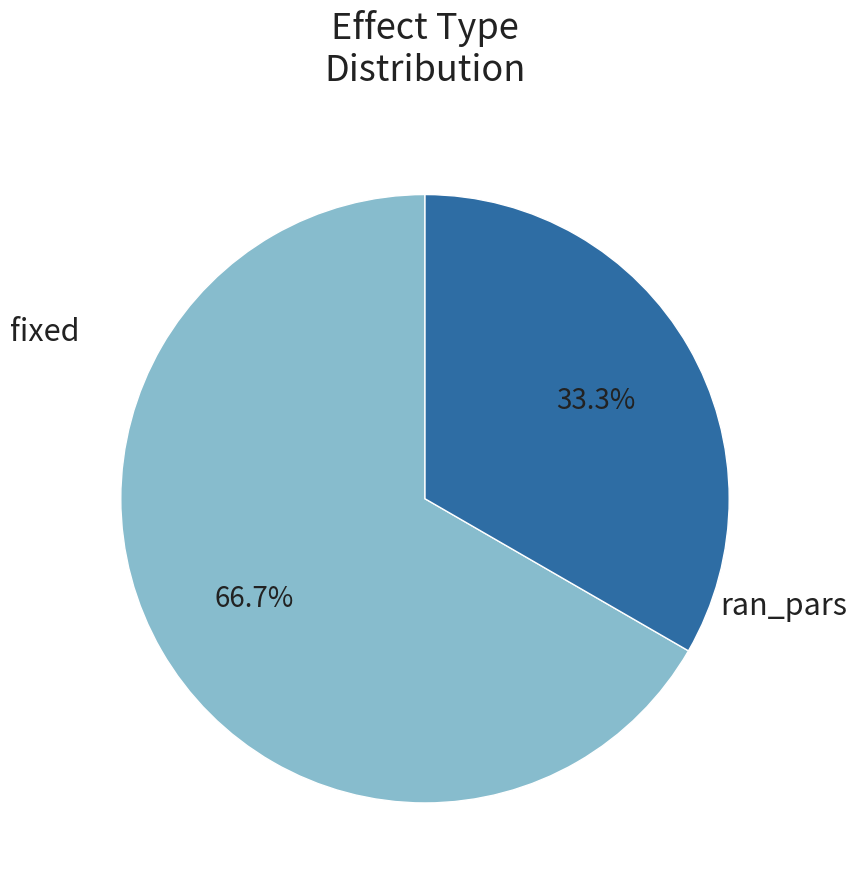

Count the number of slices in the pie.

2